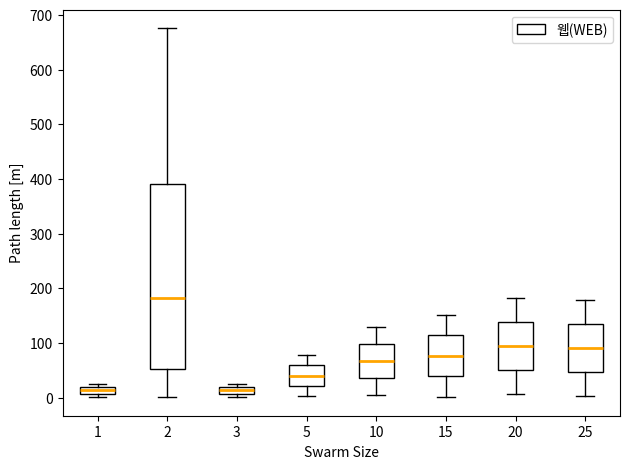

Comparing the boxes themselves (not the whiskers), which one is the tallest?

2